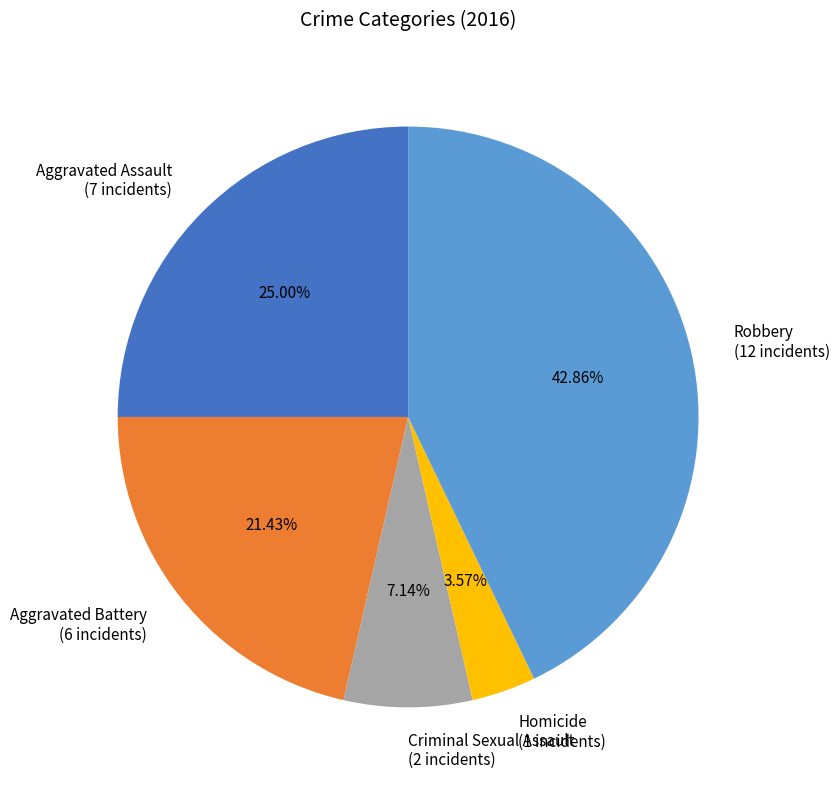

Which category has the biggest portion of the pie?

Robbery